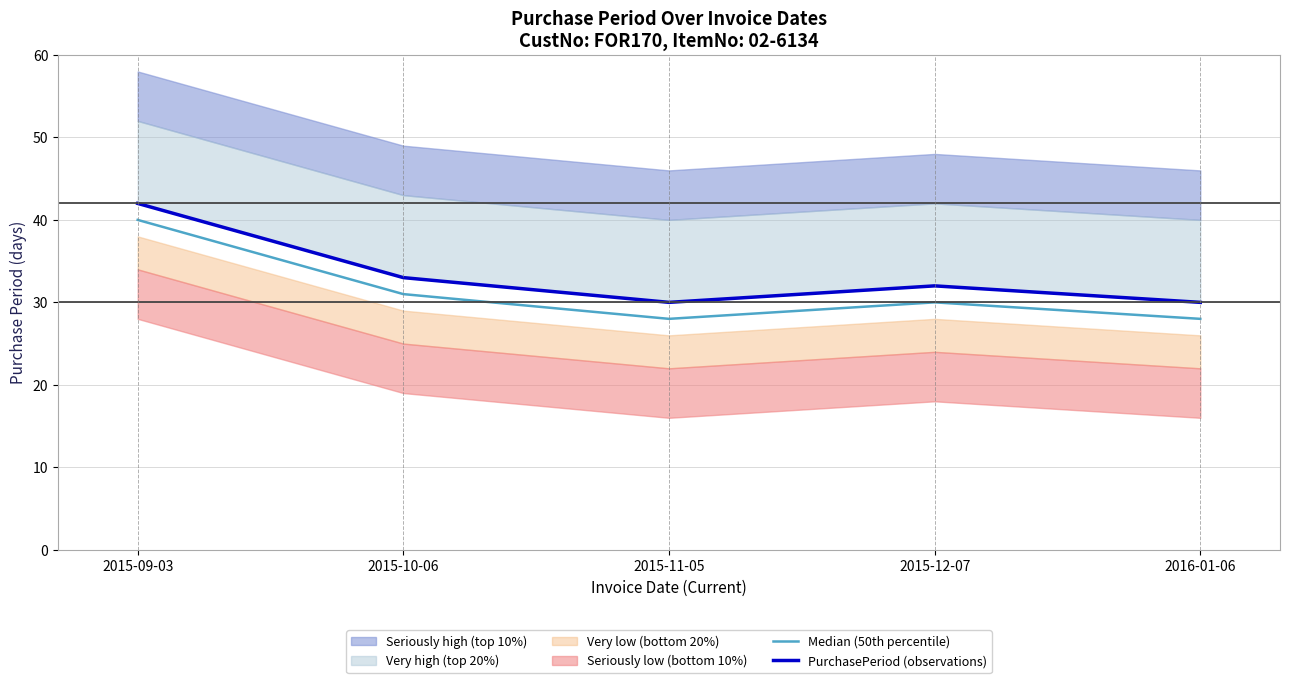

How many values in the Median (50th percentile) series are below 30?

2